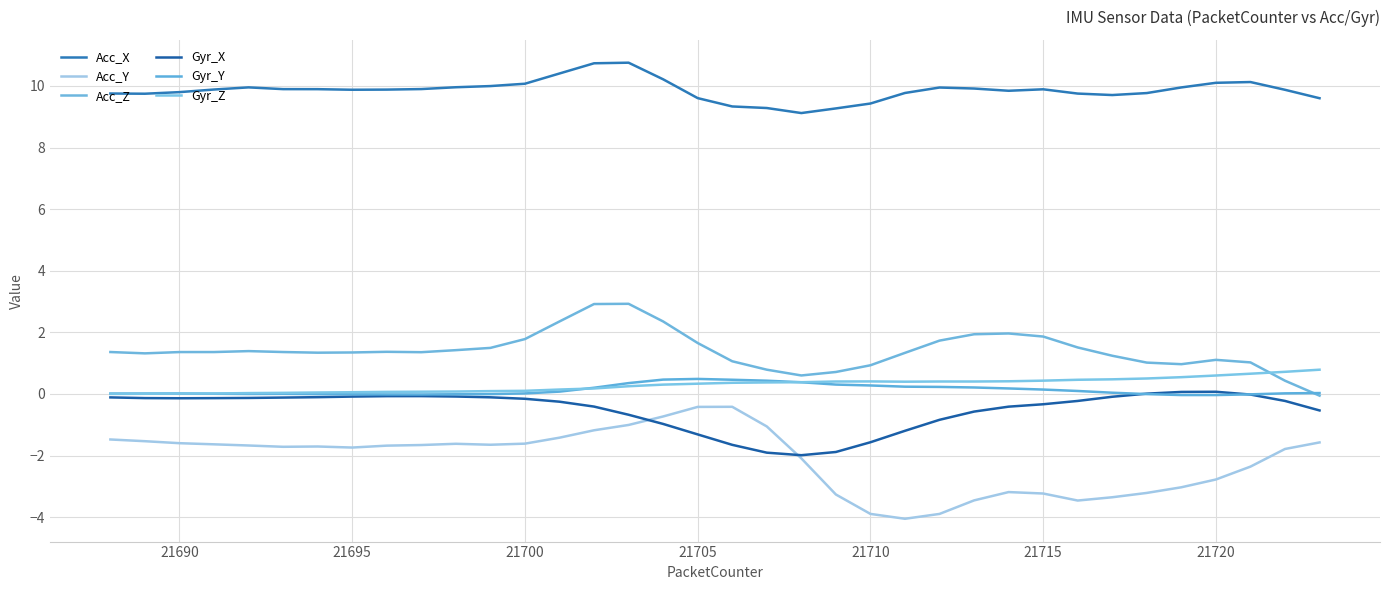

What is the sum of all Acc_Y values?

-76.2